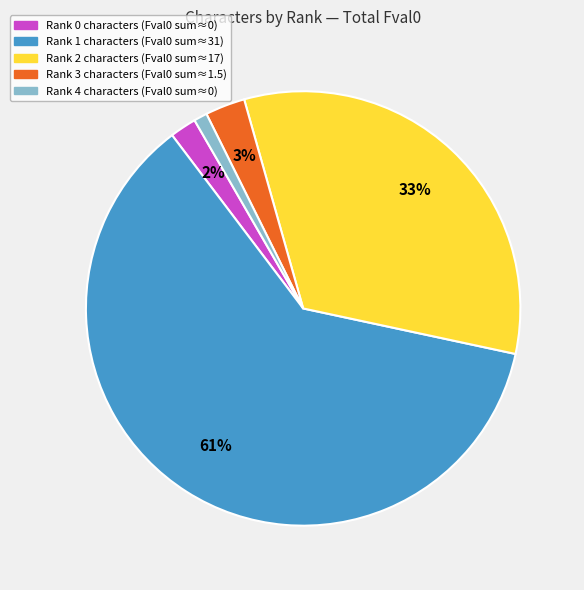

Is there any slice that represents more than half of the pie?

Yes